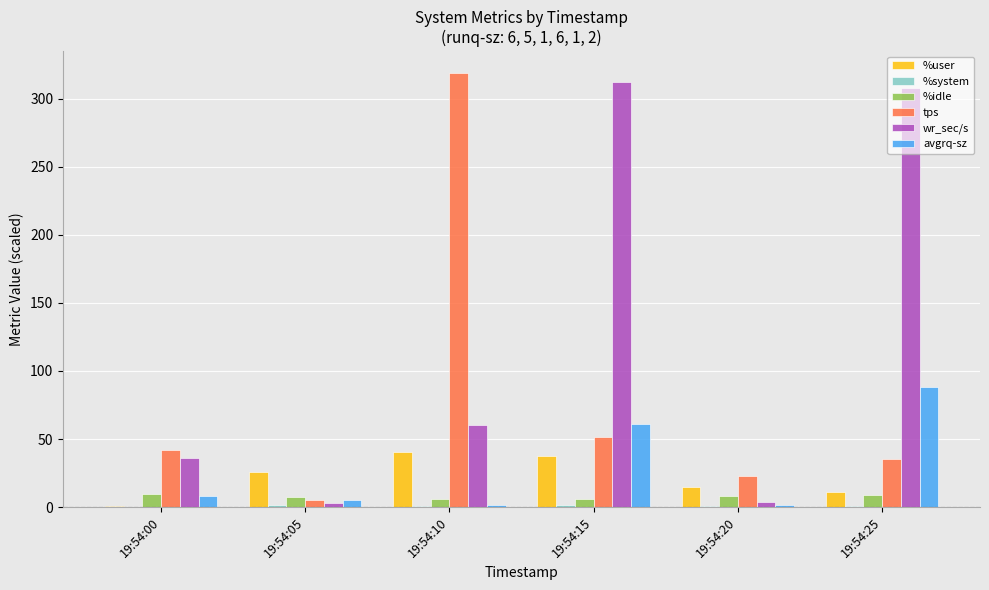

What is the difference between the %user values at 19:54:05 and 19:54:20?

10.8